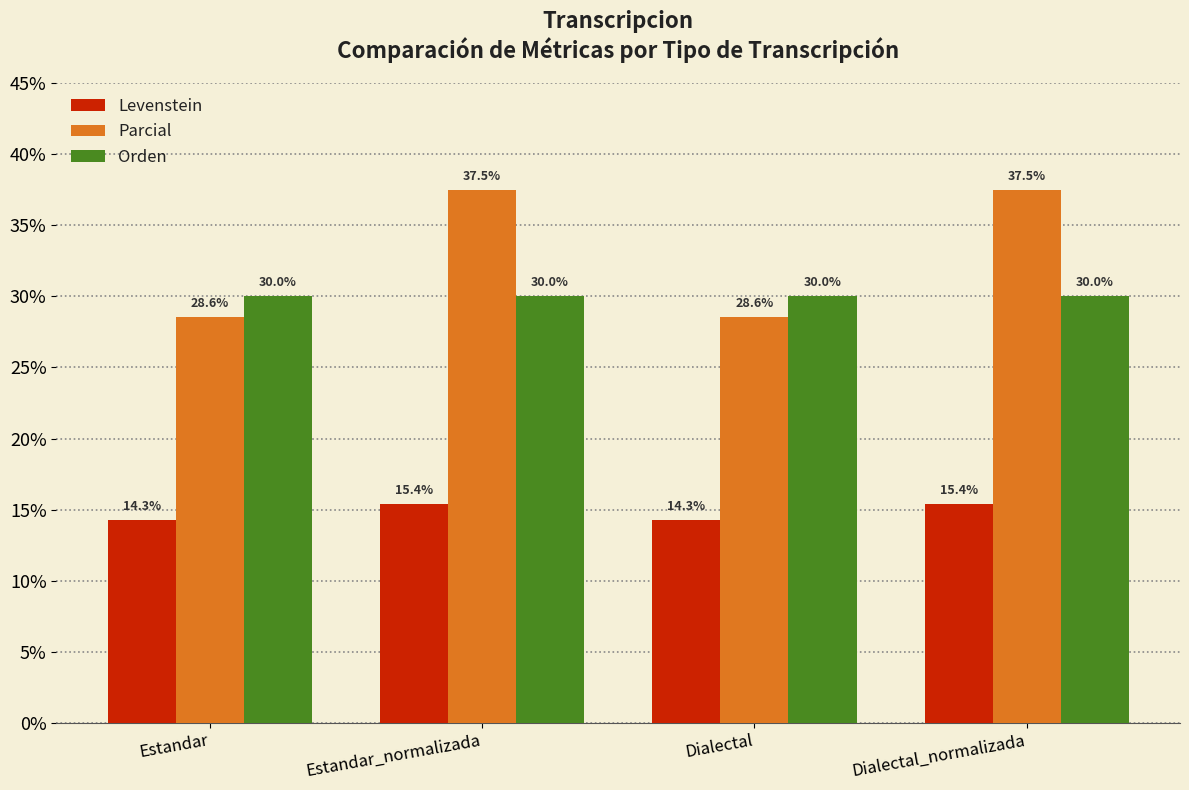

What is the minimum value for Orden?

30.0